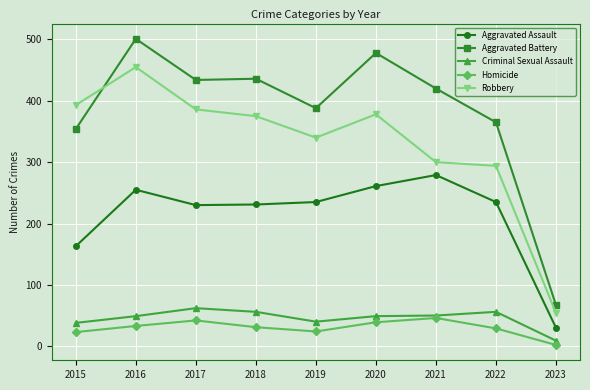

True or false: Aggravated Assault has more than 0 interior local peaks.

True